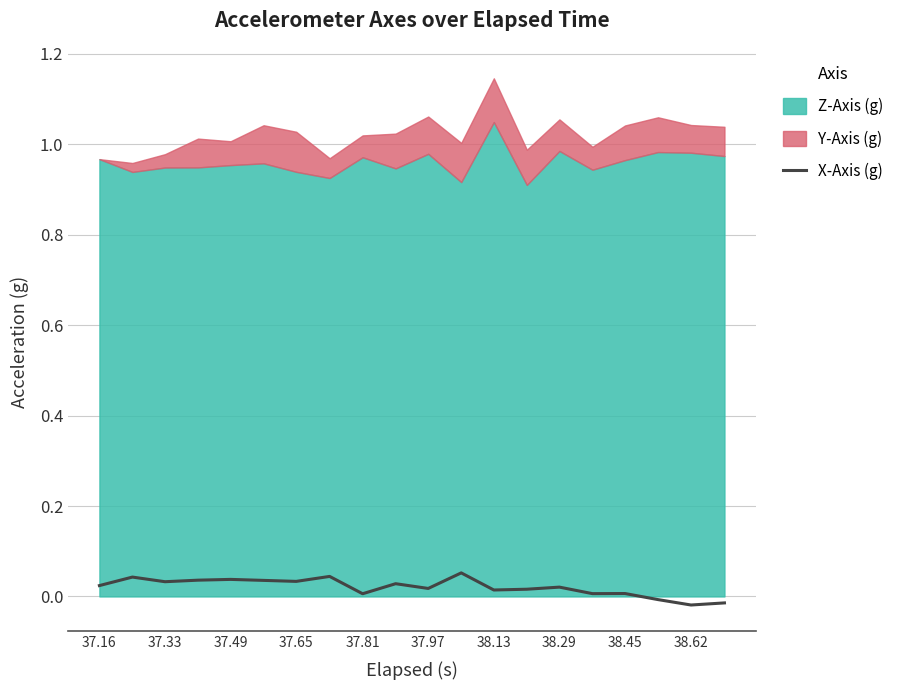

The X-Axis (g) series shows 0.0 at 38.45. True or false?

True